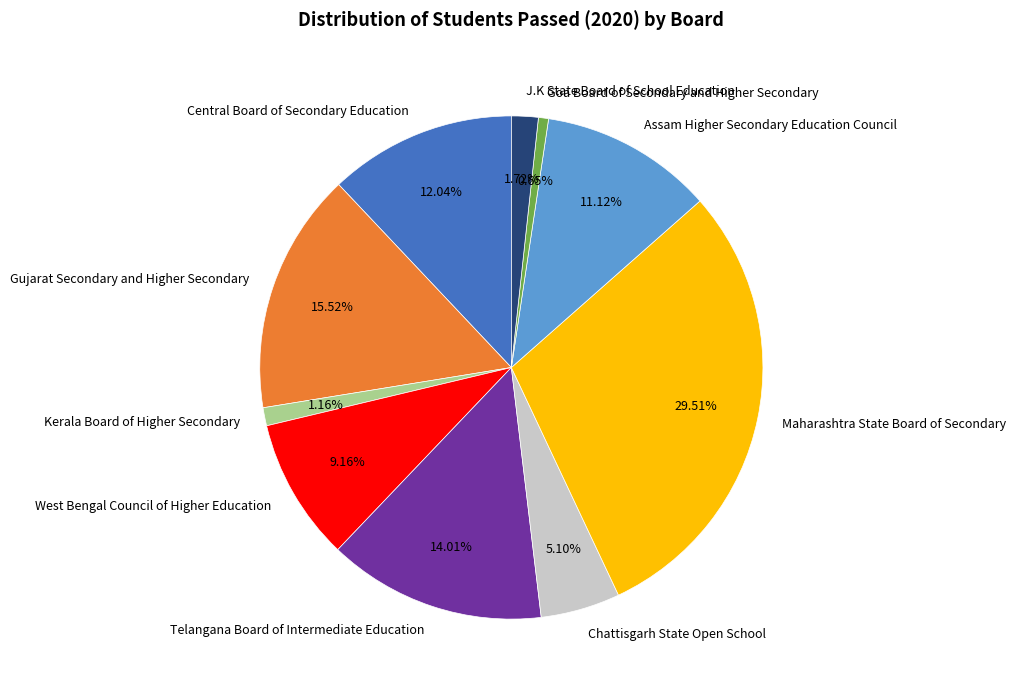

Approximately how many times larger is the value at Telangana Board of Intermediate Education compared to Kerala Board of Higher Secondary?

12.1